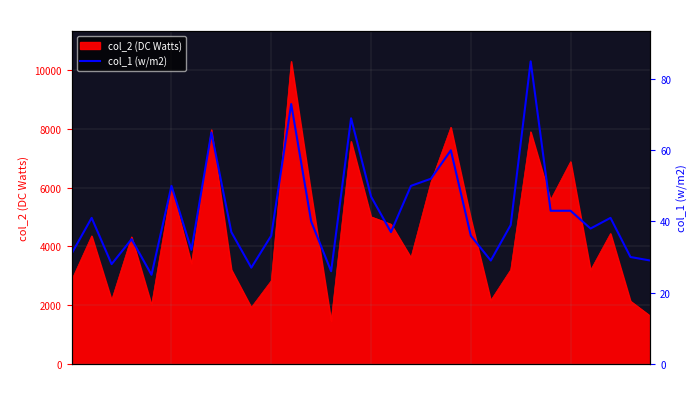

What is the difference between the values at 15 and 13?

21